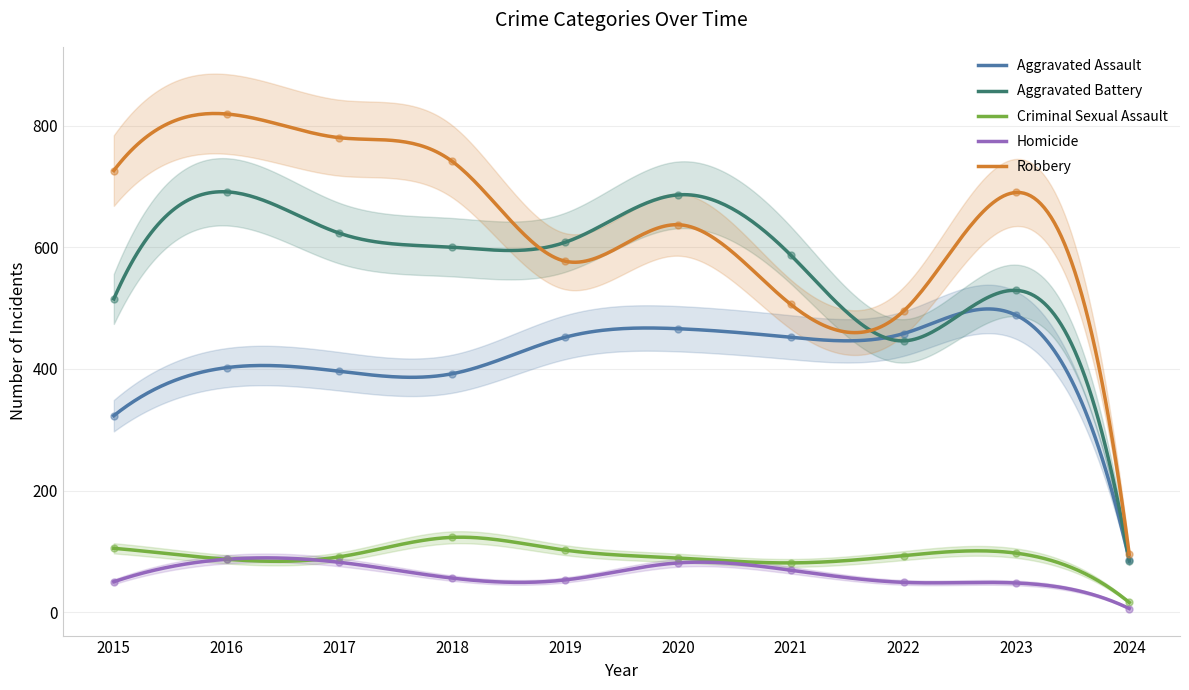

Which series has the largest total across all categories?

Robbery